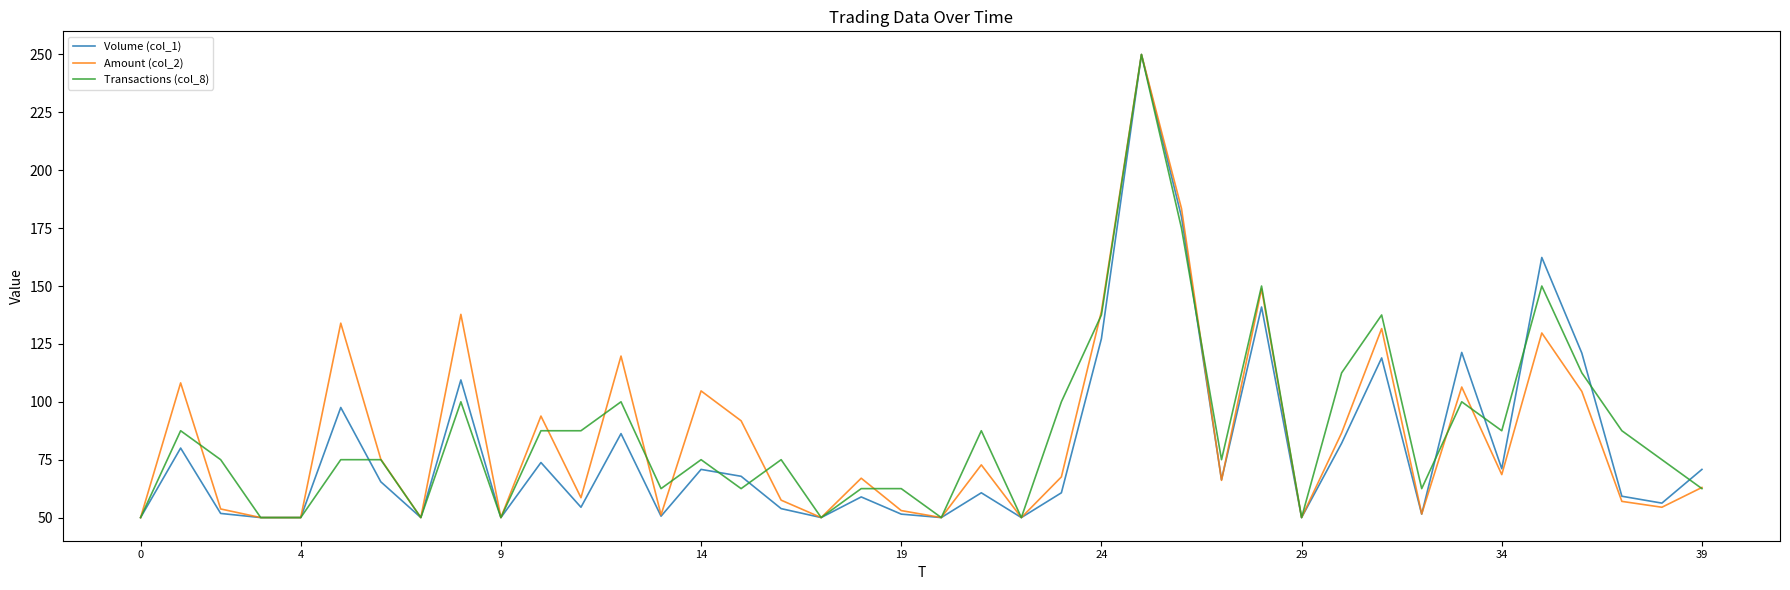

What is the greatest value displayed?

250.0